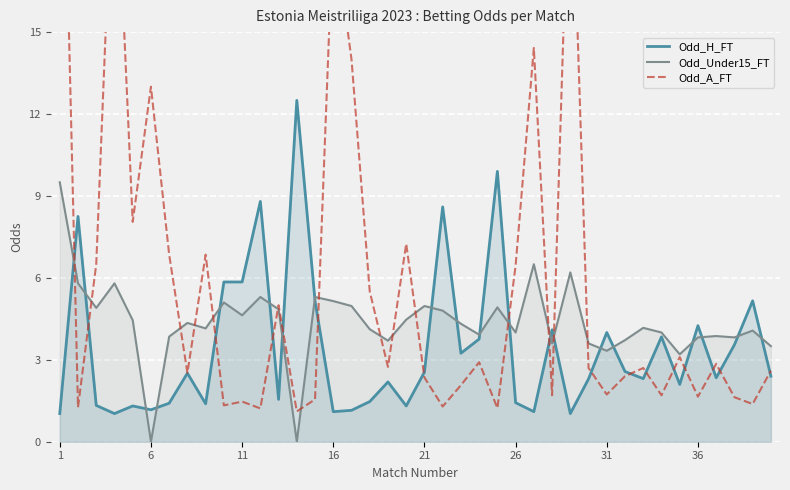

True or false: Odd_H_FT has a value of 2.5 at 21.

True